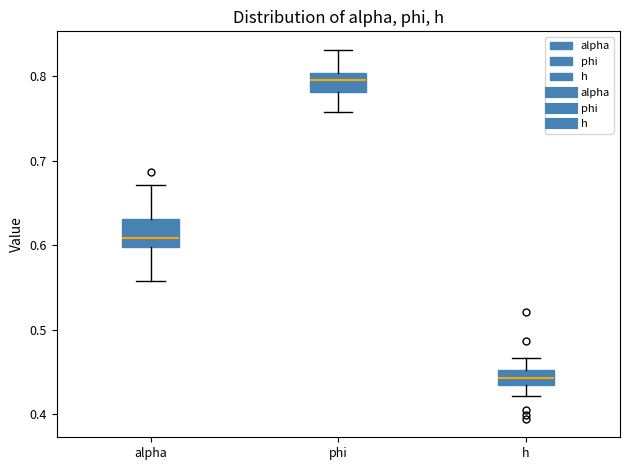

Reading left to right, read every box against the y-axis: the position of its median line, the range the box covers, and the ends of its whiskers. The values are not printed on the chart, so give them approximately, as read against the axis.

alpha: median 0.61, box 0.60 to 0.63, whiskers 0.56 to 0.67
phi: median 0.80 (inside the box), box 0.78 to 0.80, whiskers 0.76 to 0.83
h: median 0.44, box 0.43 to 0.45, whiskers 0.42 to 0.47